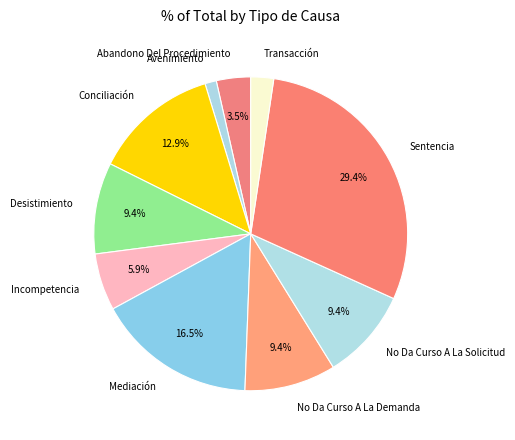

What percentage is the Sentencia slice, to the nearest percent?

29%